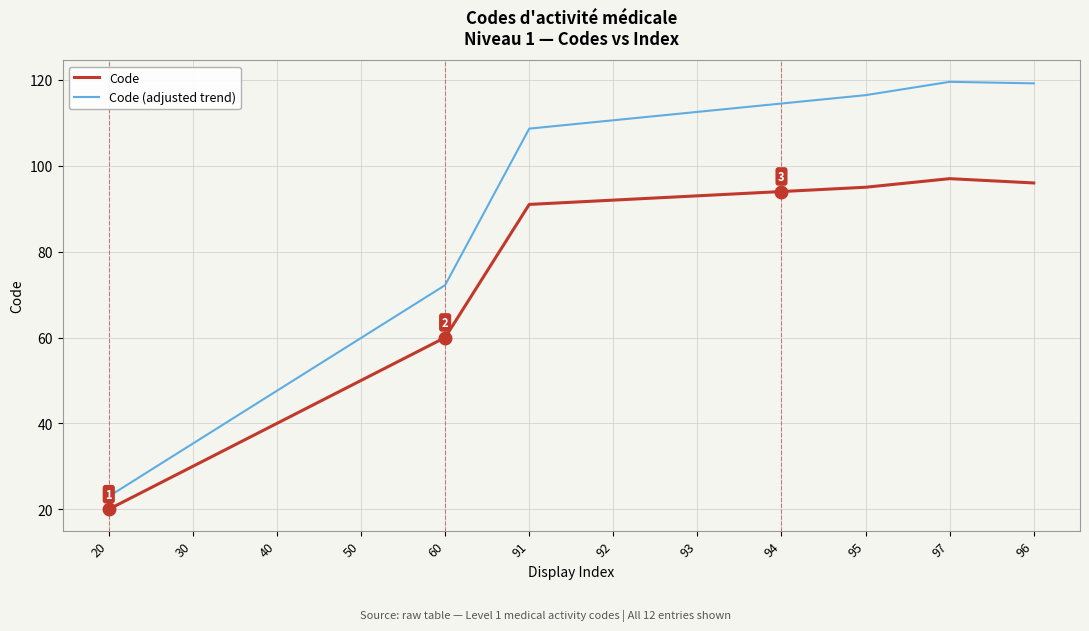

Rank the series by their average value, from highest to lowest.

Code (adjusted trend), Code